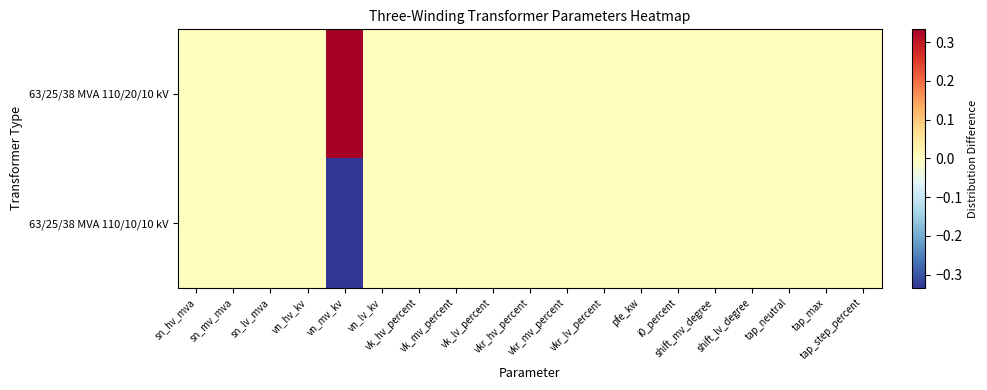

List the series in order of their overall mean, highest first.

63/25/38 MVA 110/20/10 kV, 63/25/38 MVA 110/10/10 kV